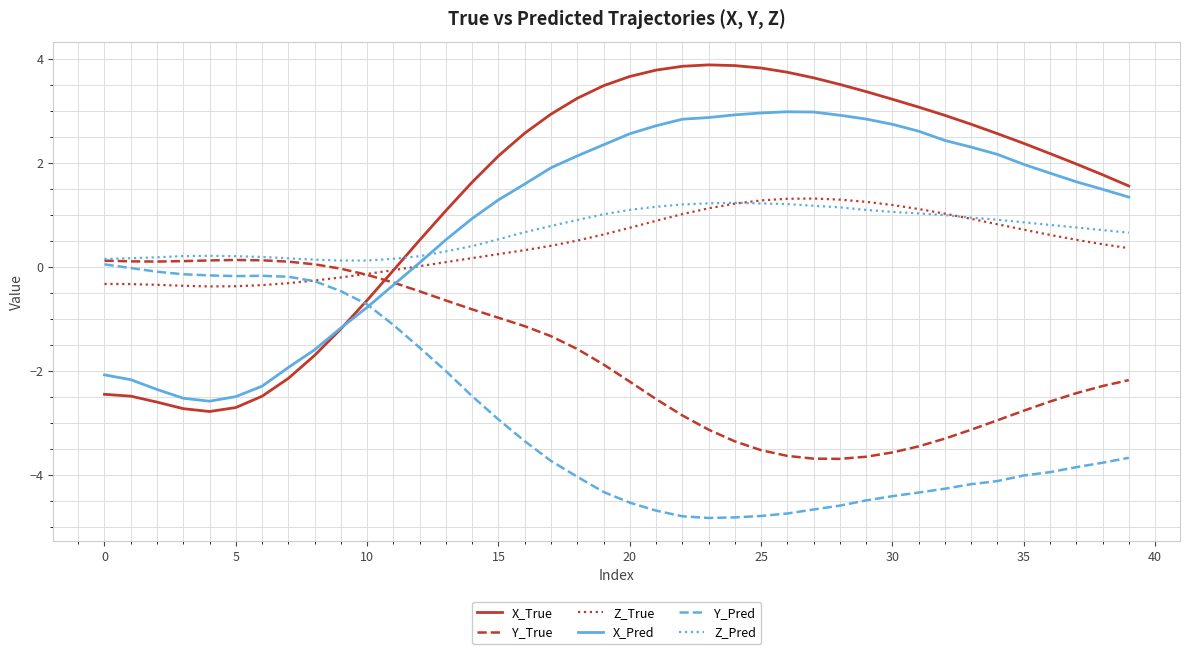

True or false: Z_Pred and X_True cross at least once.

True